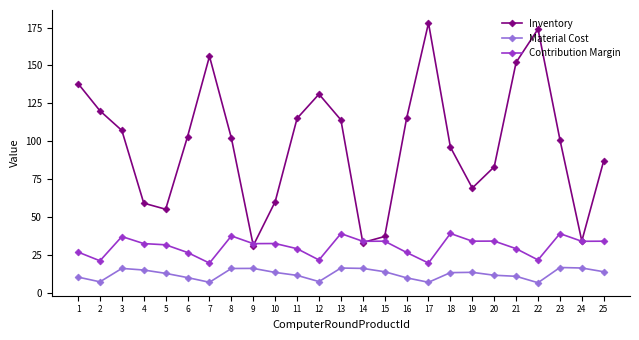

What is the value of the Material Cost point at the 9th from the left?

15.9